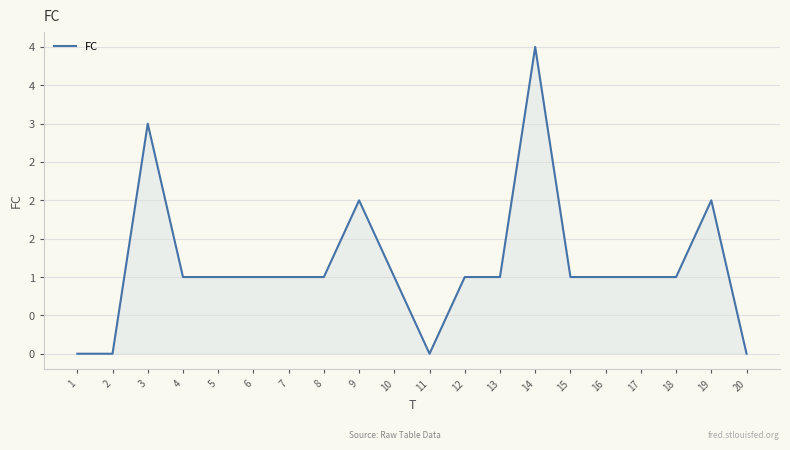

Is this an area chart (filled region under the line)?

Yes